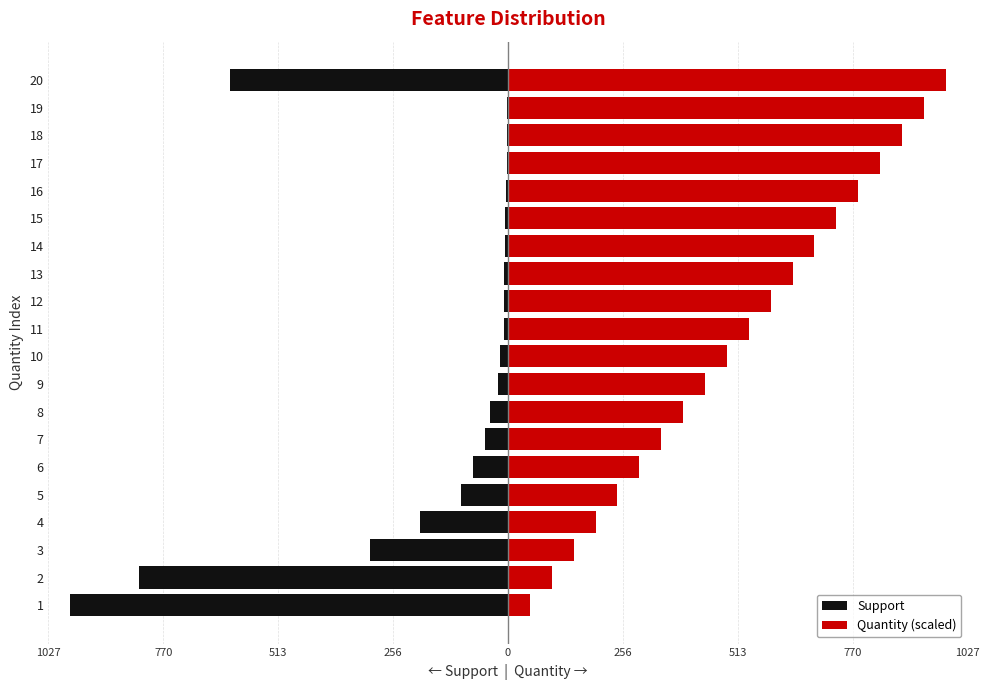

Rank the series at 4 from highest to lowest value.

Quantity (scaled), Support